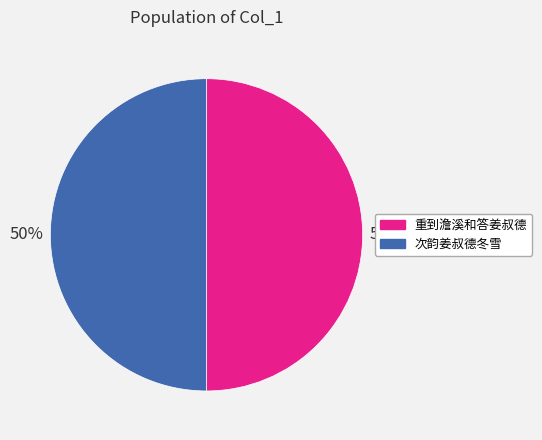

Approximately how many times larger is the value at 重到澹溪和答姜叔德 compared to 次韵姜叔德冬雪?

1.0